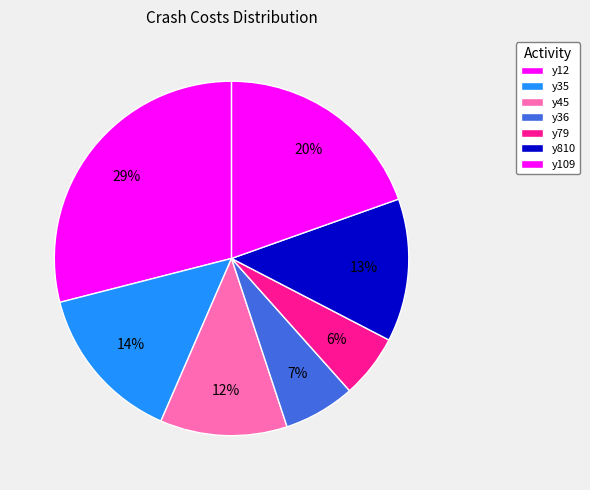

Count the number of slices in the pie.

7